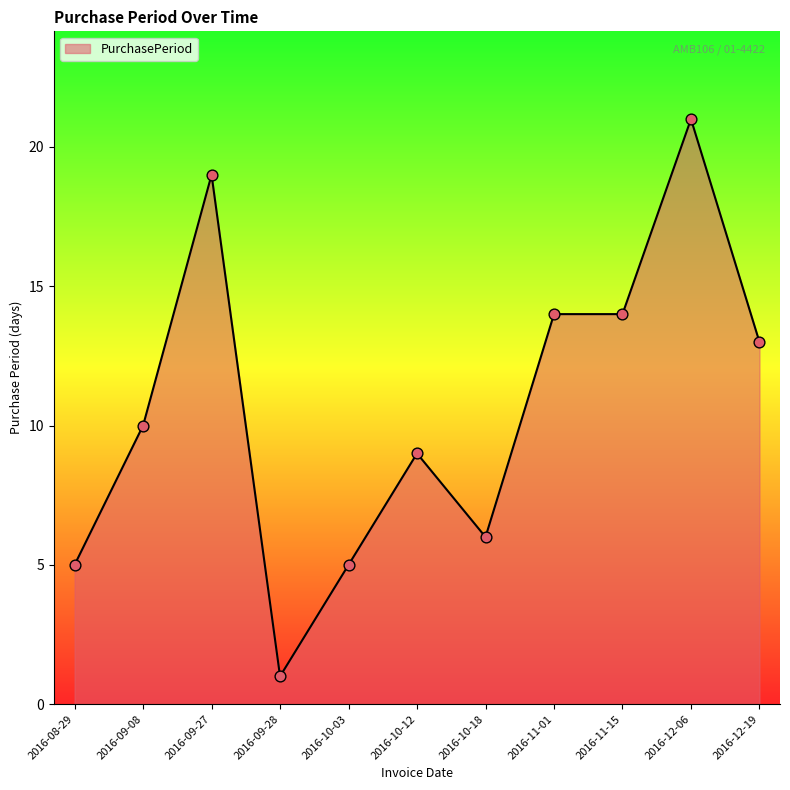

Which has a higher value, 2016-12-19 or 2016-12-06?

2016-12-06